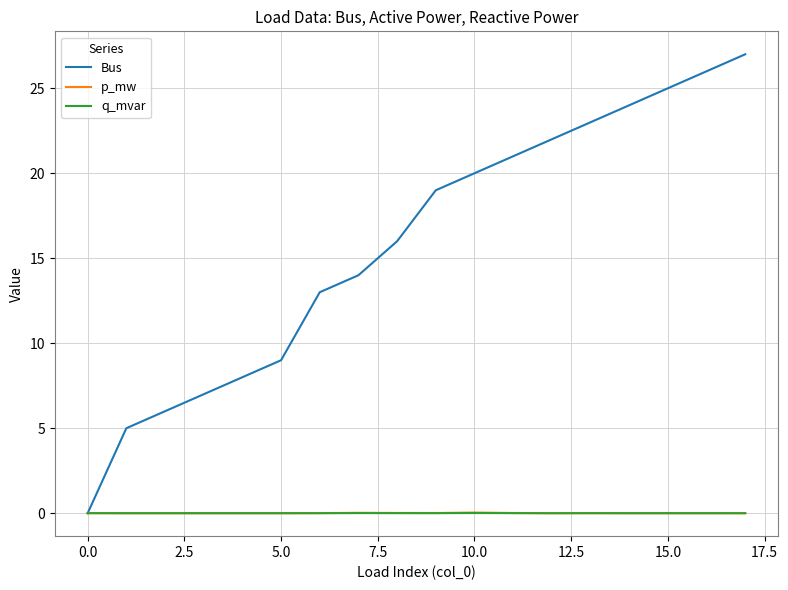

How many intersections are there between Bus and p_mw?

1